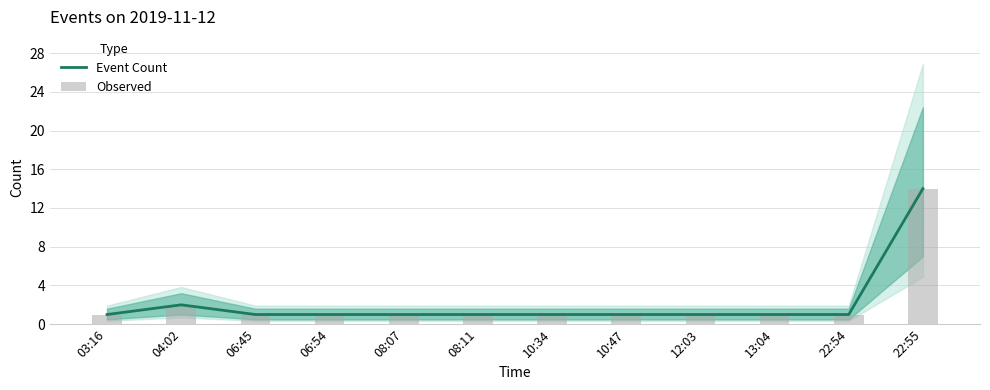

At which label is Observed closest to 7?

04:02